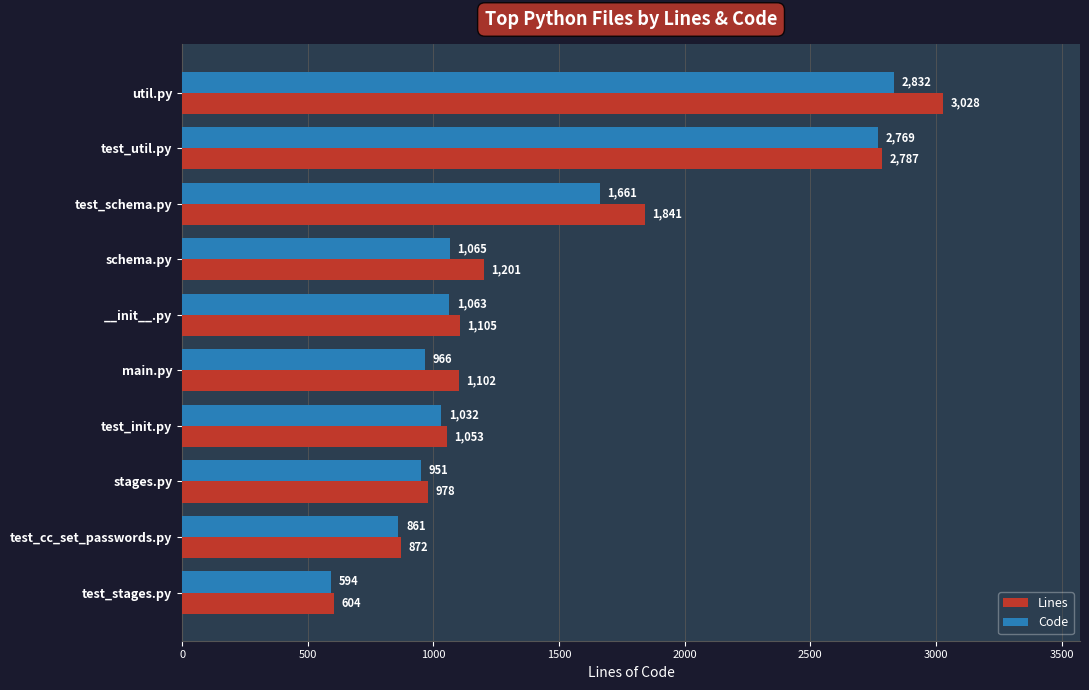

Which series has the largest range (max minus min)?

Lines